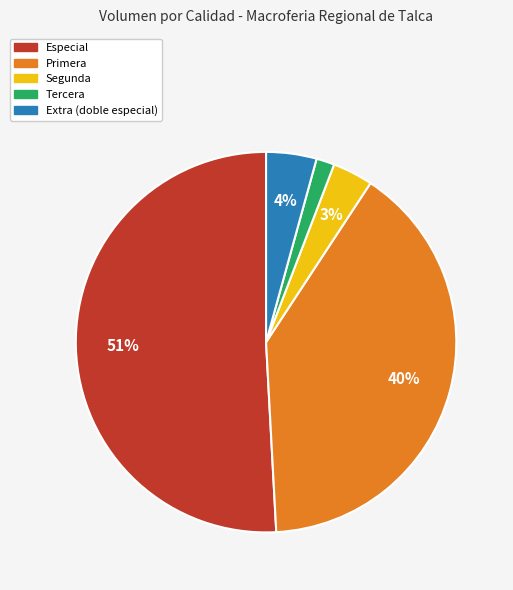

Is it true that Primera is 26% of the pie?

False